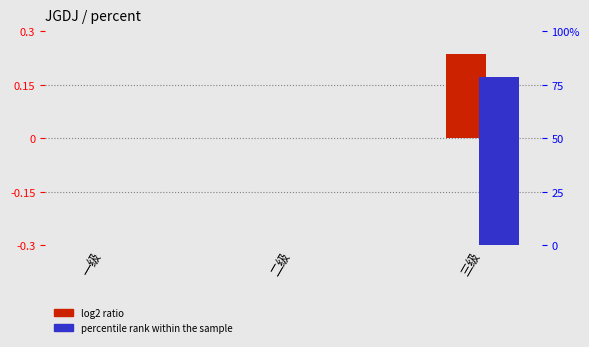

List the series in order of their overall mean, lowest first.

log2 ratio, percentile rank within the sample